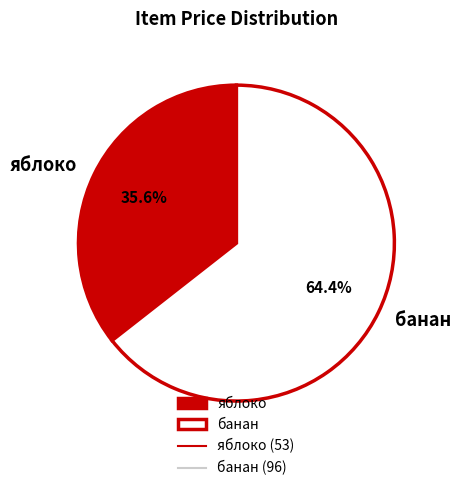

The банан slice represents 51% of the pie. True or false?

False